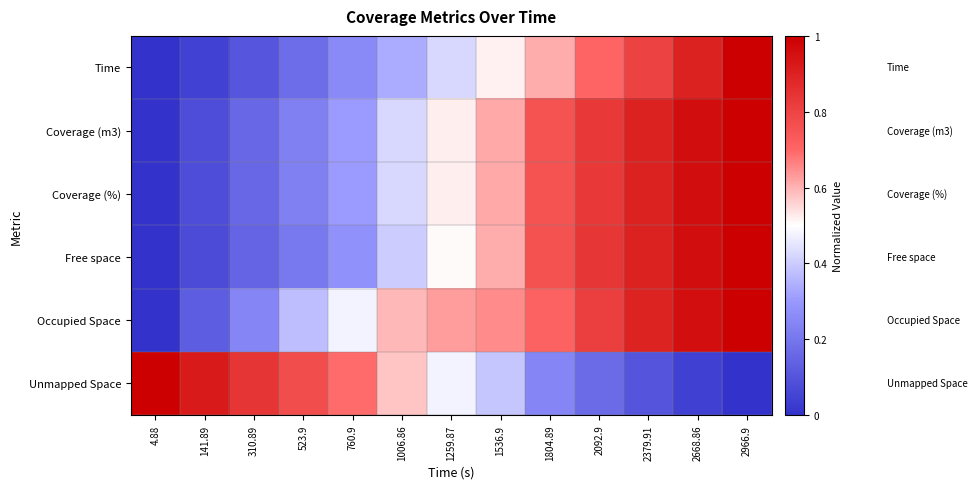

At 2379.91, list the series in order from smallest to largest.

Unmapped Space, Time, Occupied Space, Coverage (%), Coverage (m3), Free space